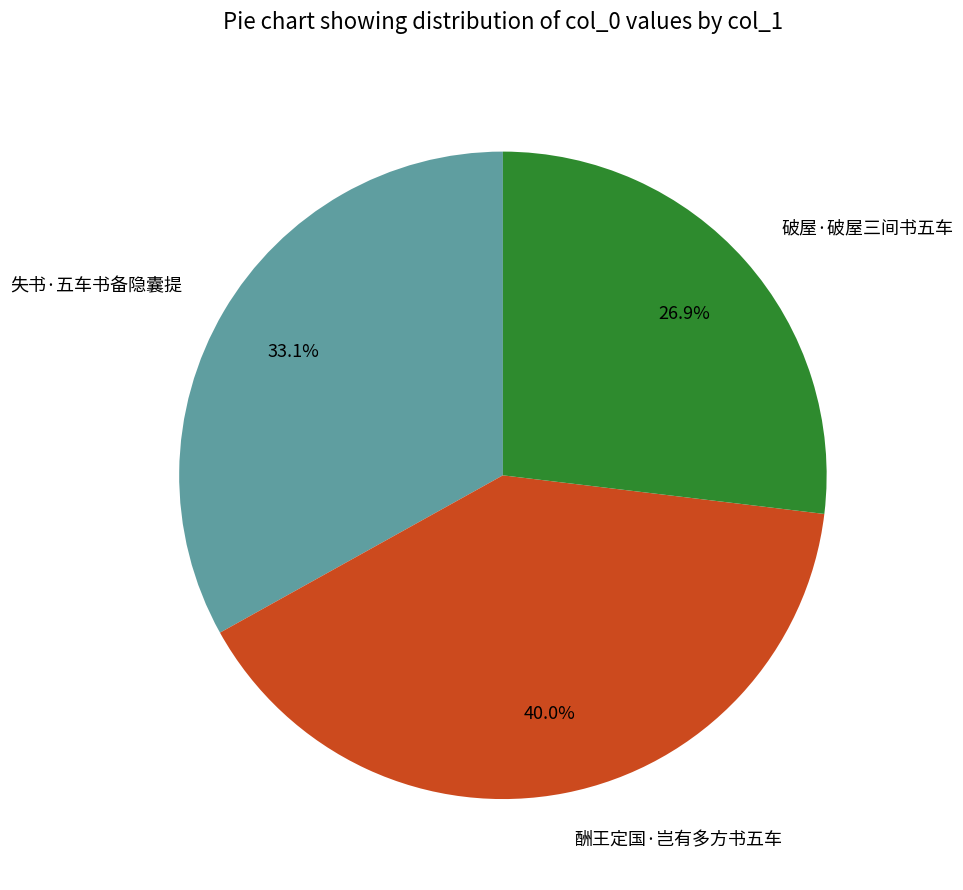

How many segments does this pie chart have?

3